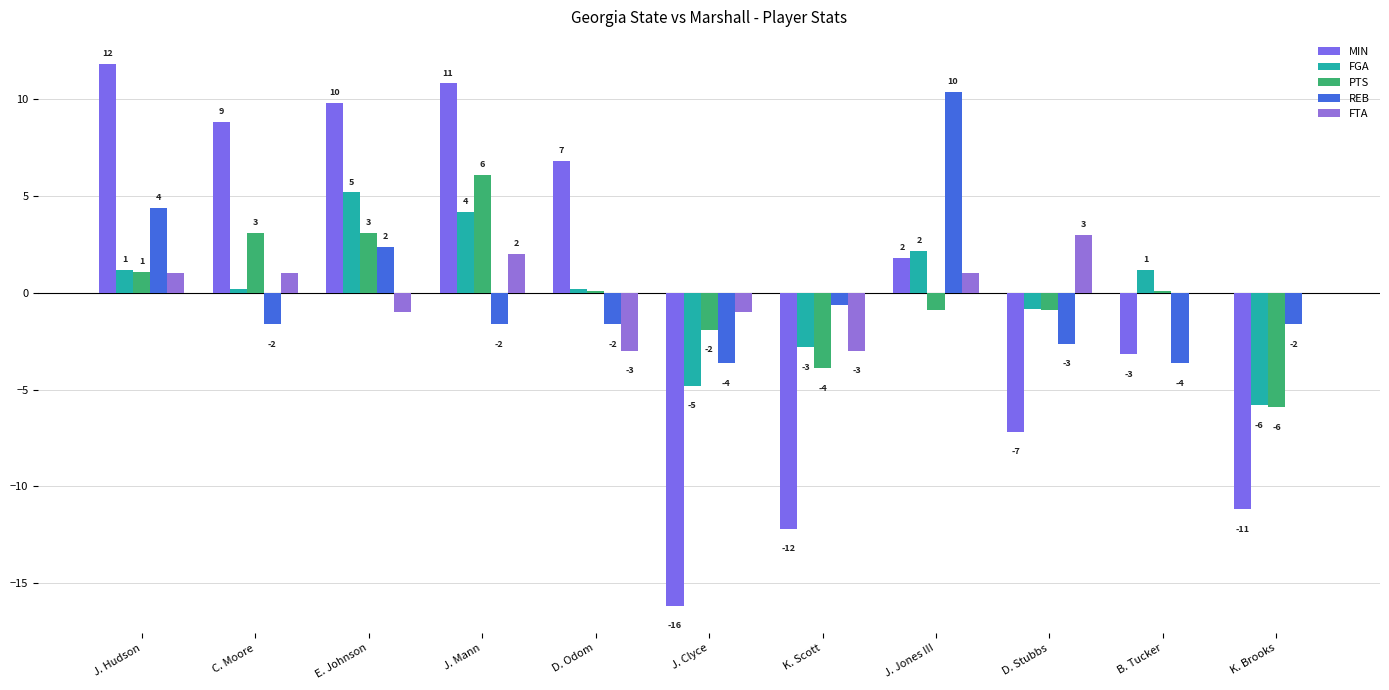

What is the difference between the highest and lowest values at K. Scott?

11.5